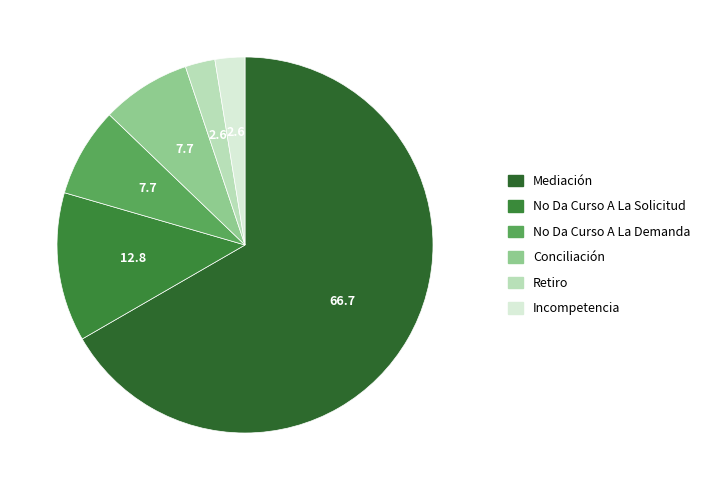

What is the smallest slice in the pie chart?

Retiro